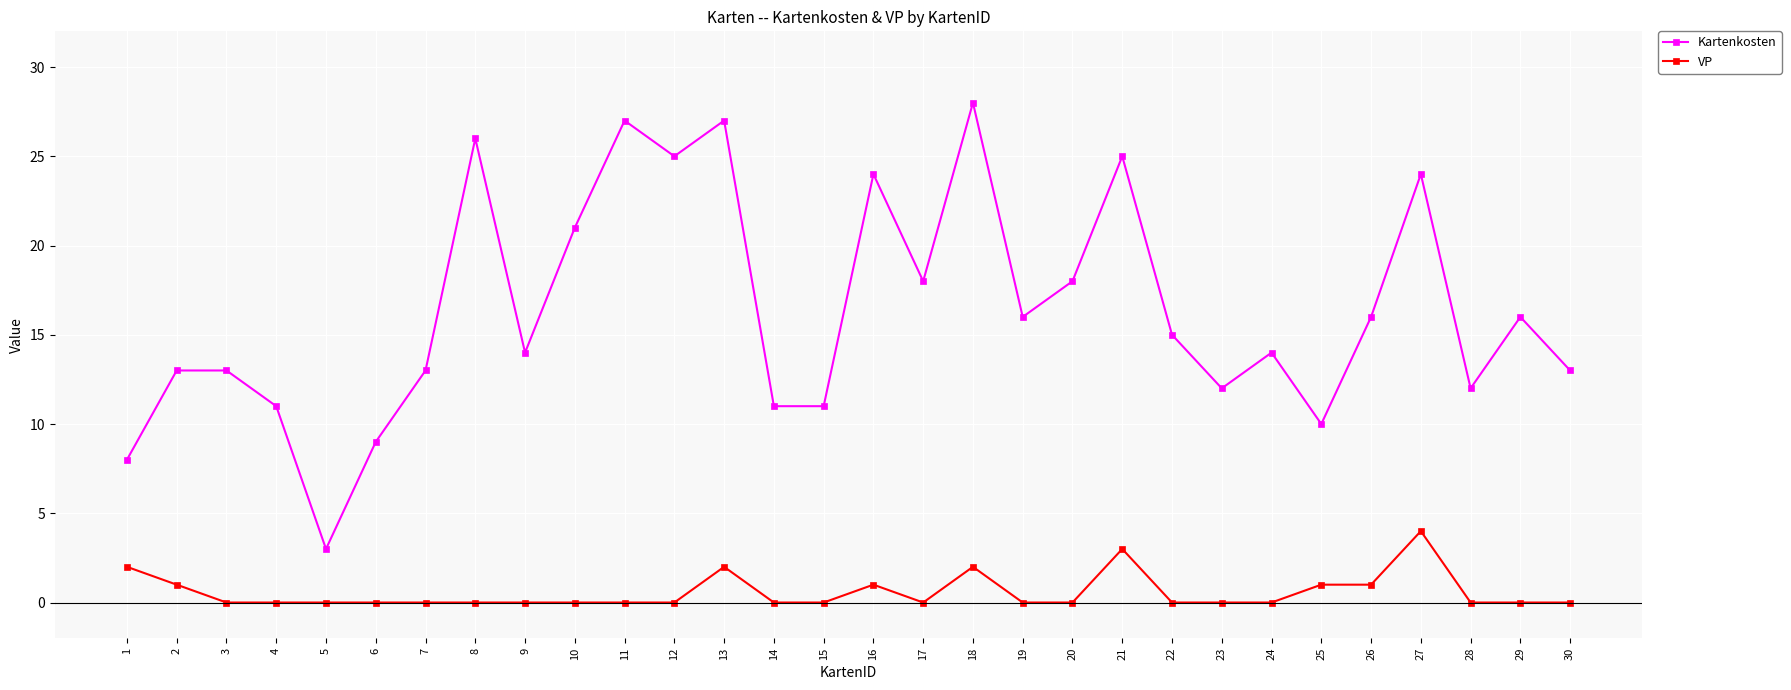

What is the maximum value shown in the chart?

28